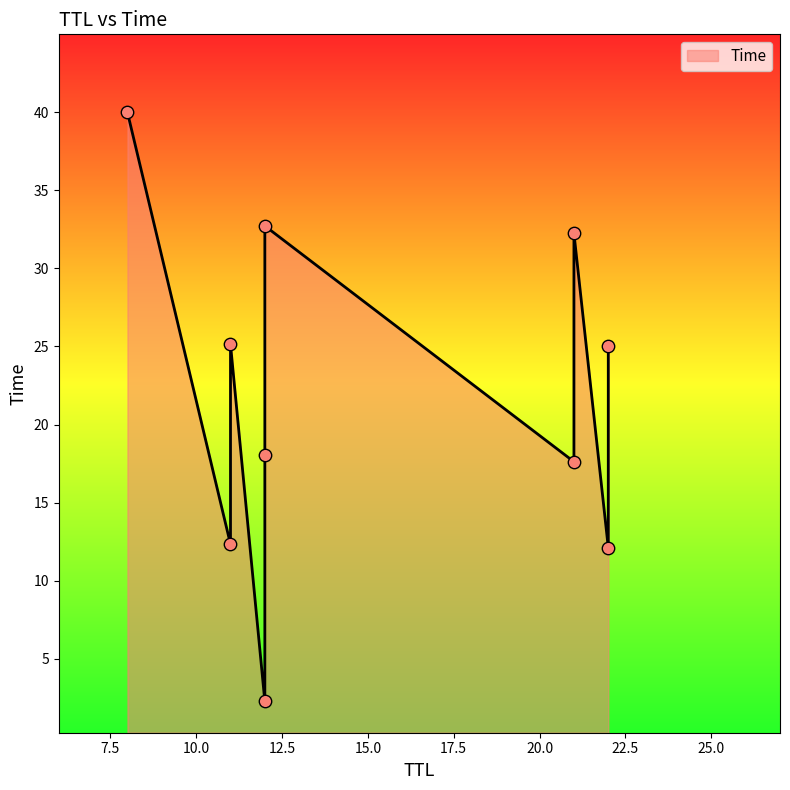

Between 21 and 12, which is larger?

12